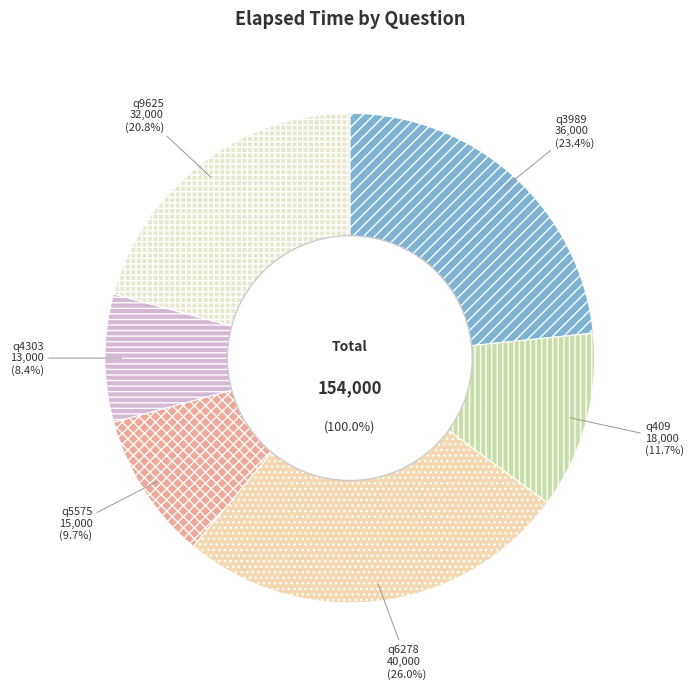

To the nearest percent, what percentage of the pie is q409?

12%